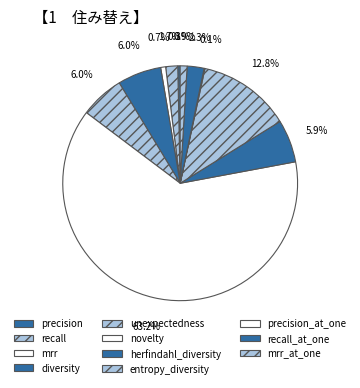

What percentage is the novelty slice, to the nearest percent?

63%